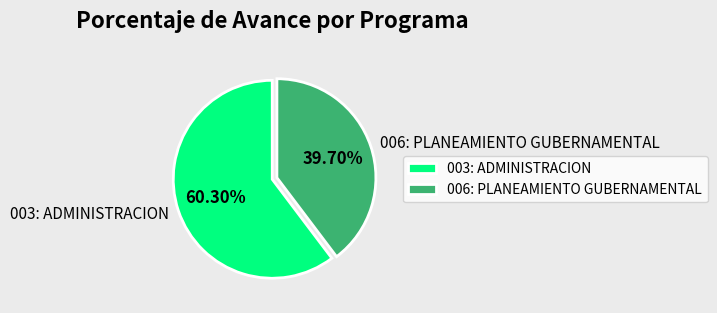

To the nearest percent, what percentage of the pie is 006: PLANEAMIENTO GUBERNAMENTAL?

40%